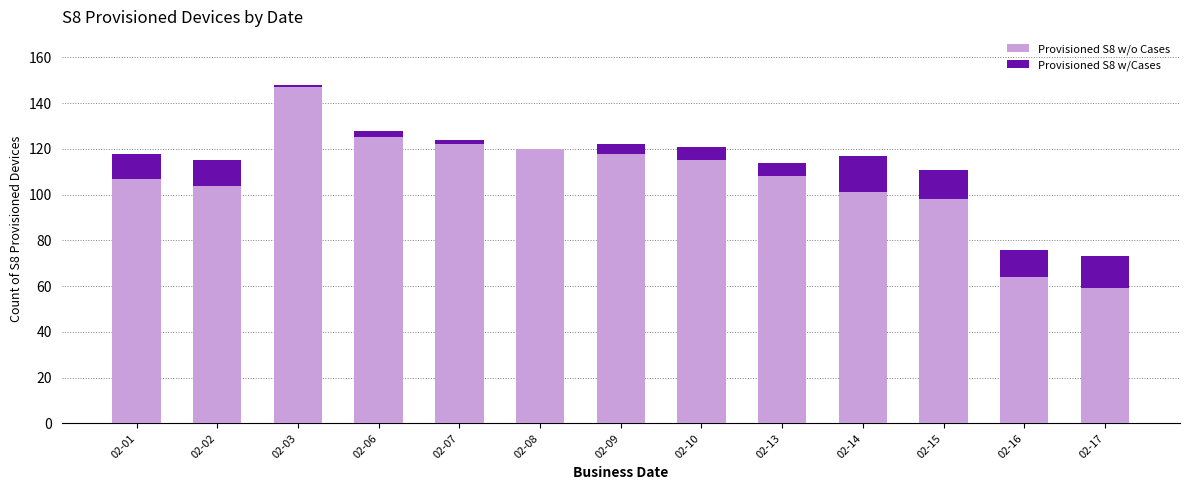

At which category is the sum across all series the highest?

02-03